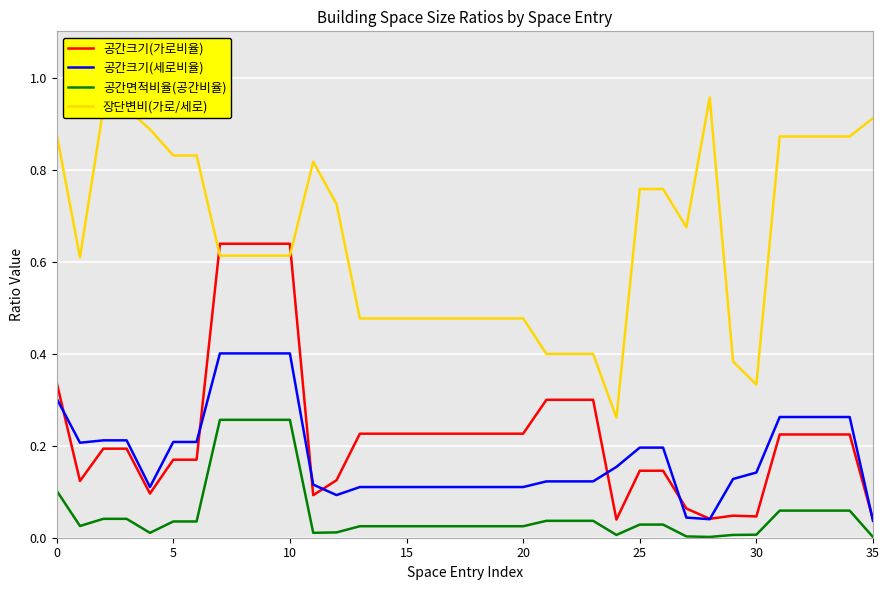

At how many categories does at least one series exceed 0?

36